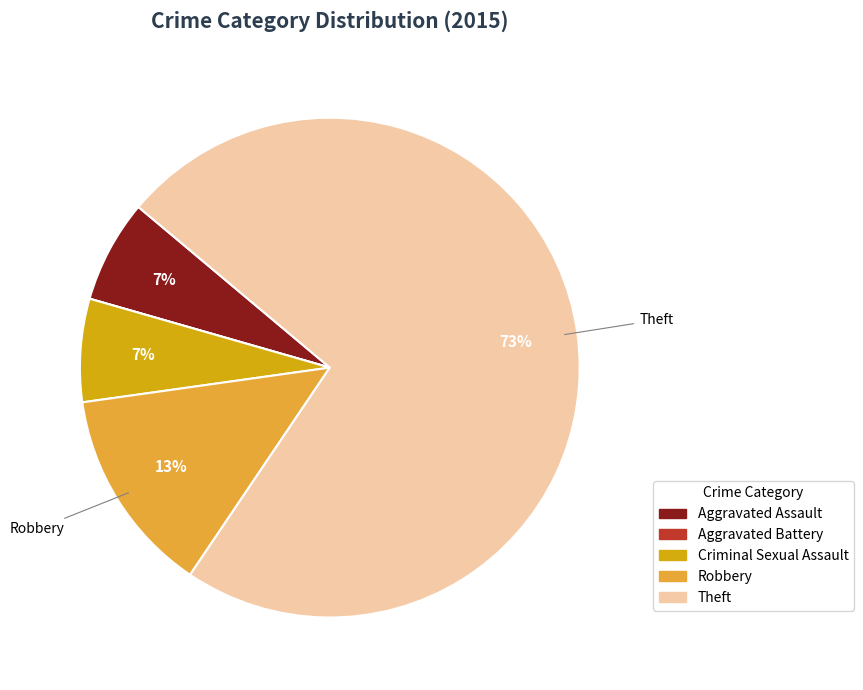

To the nearest percent, what portion does Robbery represent?

13%